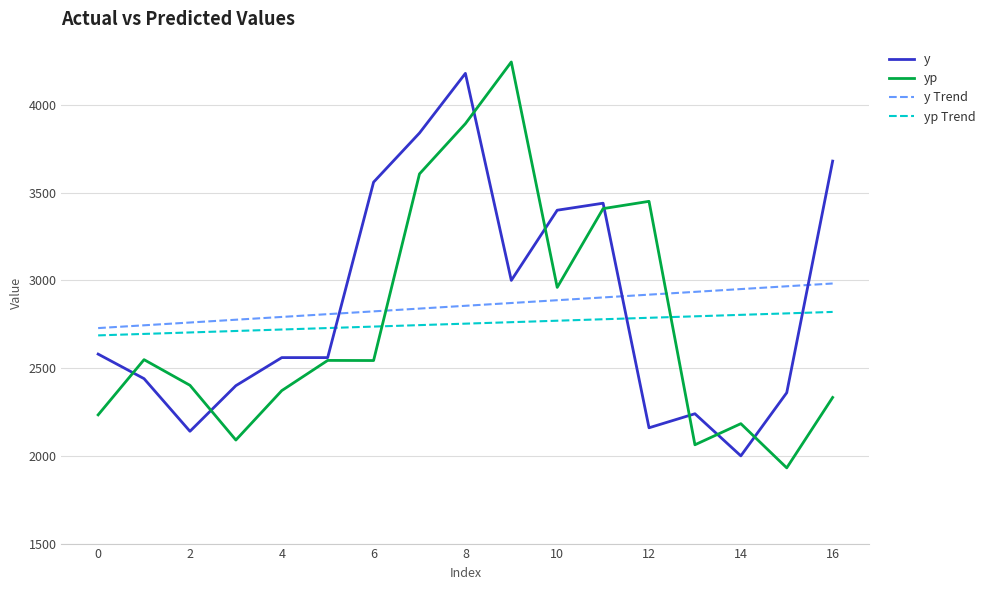

What is the minimum value shown in the chart?

1931.5